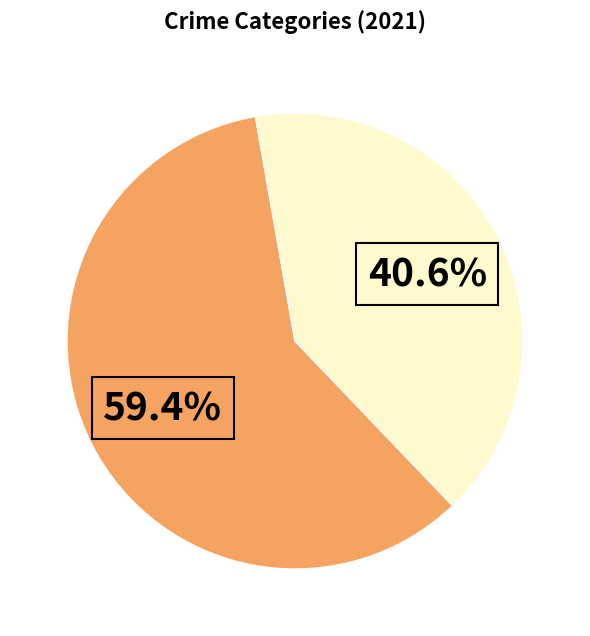

Is there any slice that represents more than half of the pie?

Yes